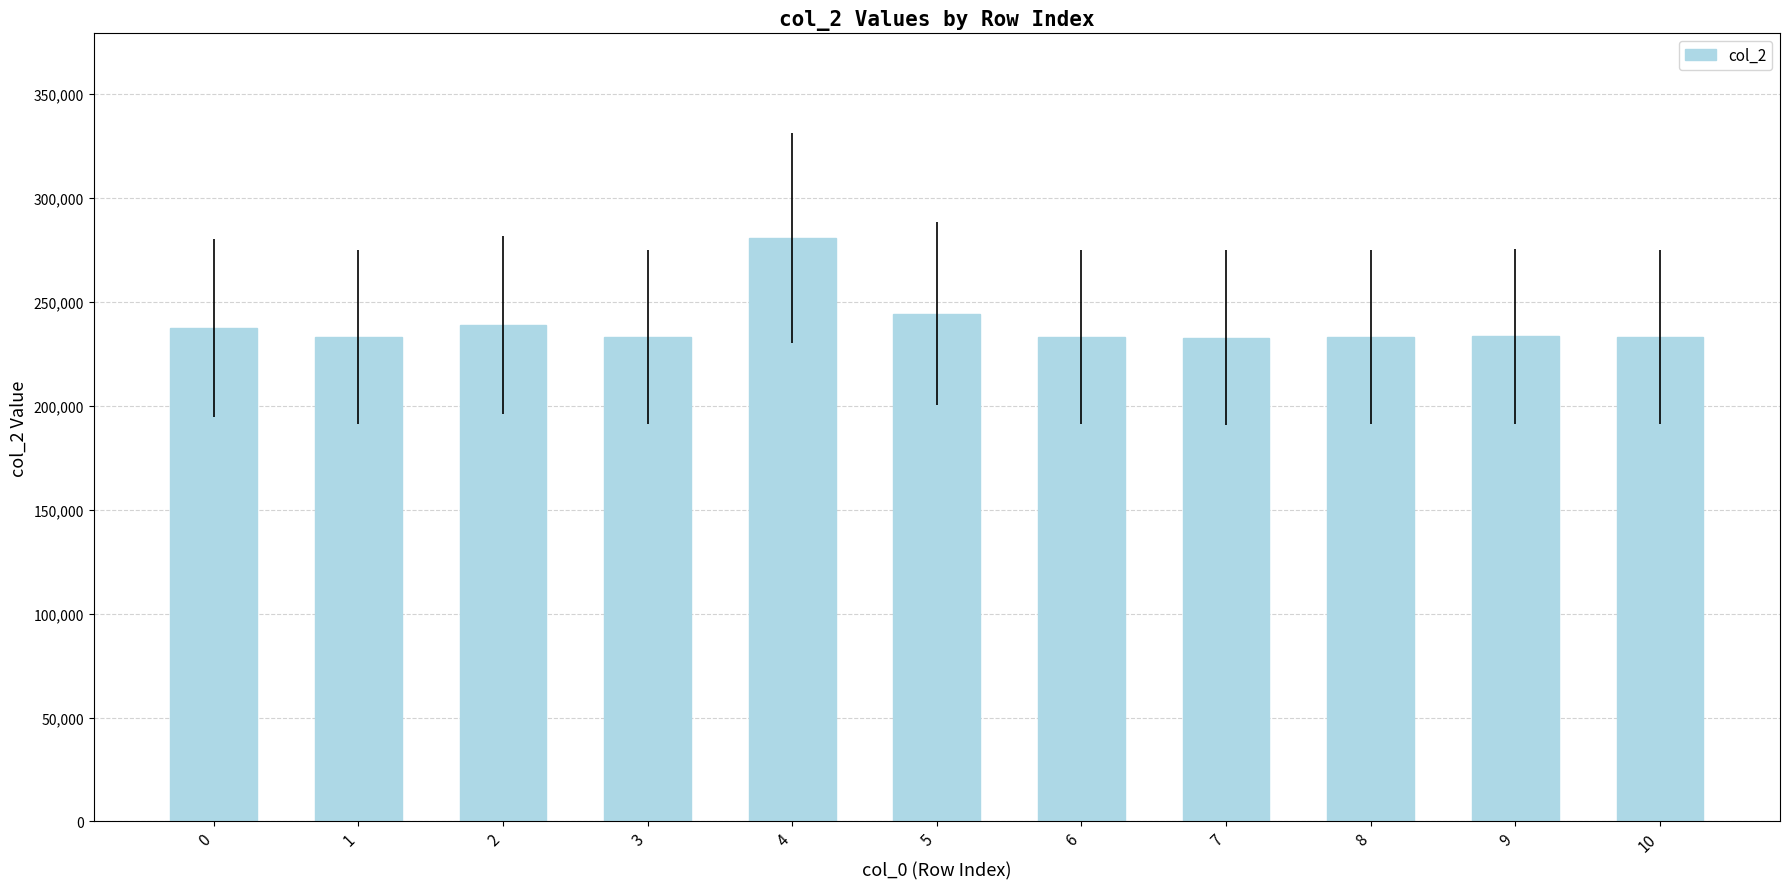

Does the chart contain stacked bars?

No